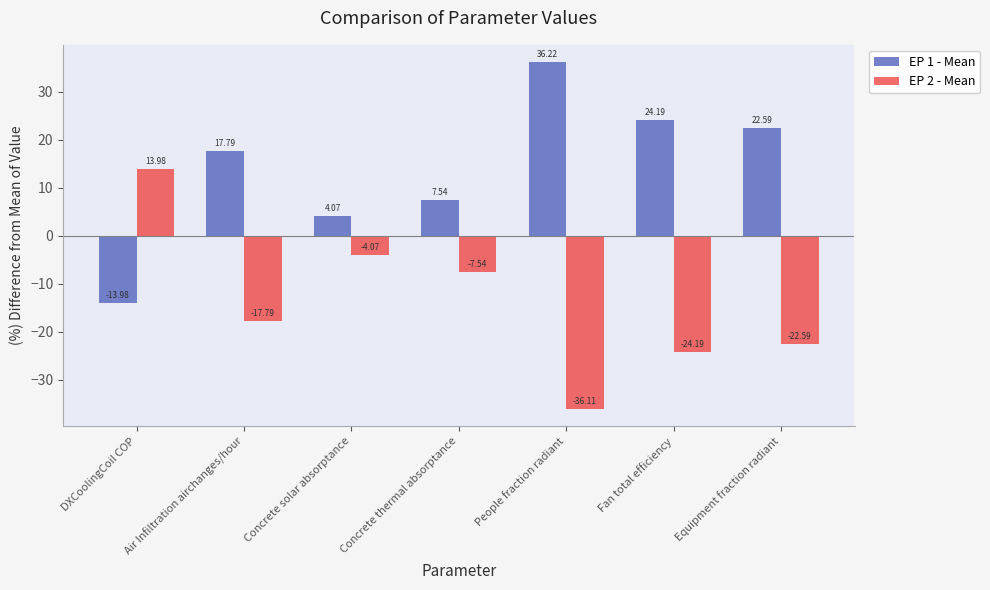

Which series has the largest range (max minus min)?

EP 1 - Mean